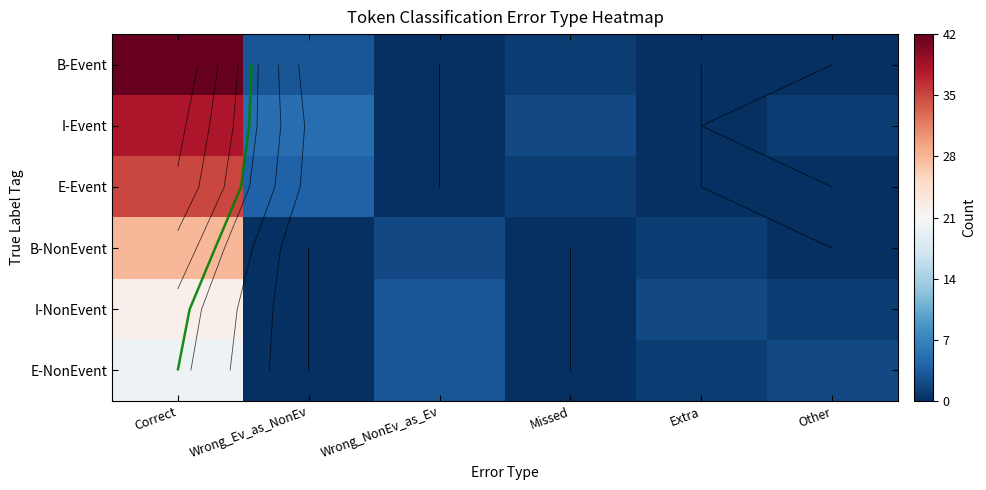

Which series has the widest spread of values?

B-Event